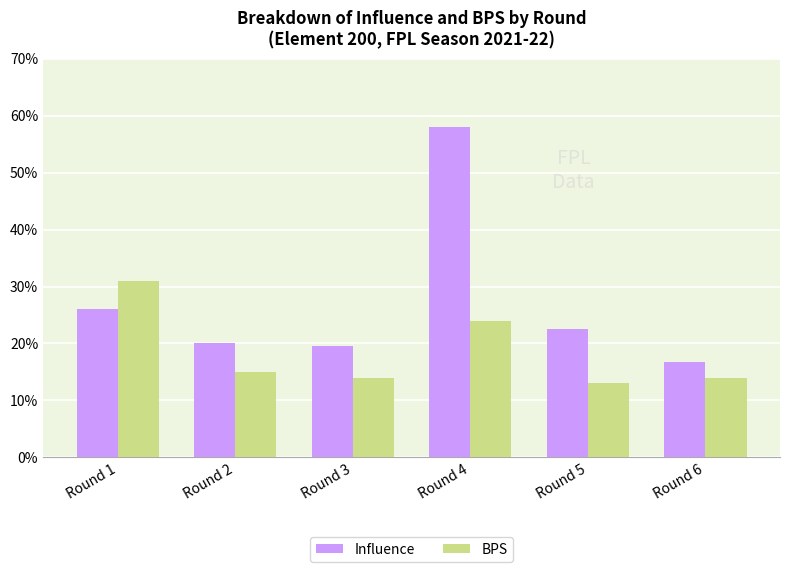

At which label does Influence reach its minimum?

Round 6